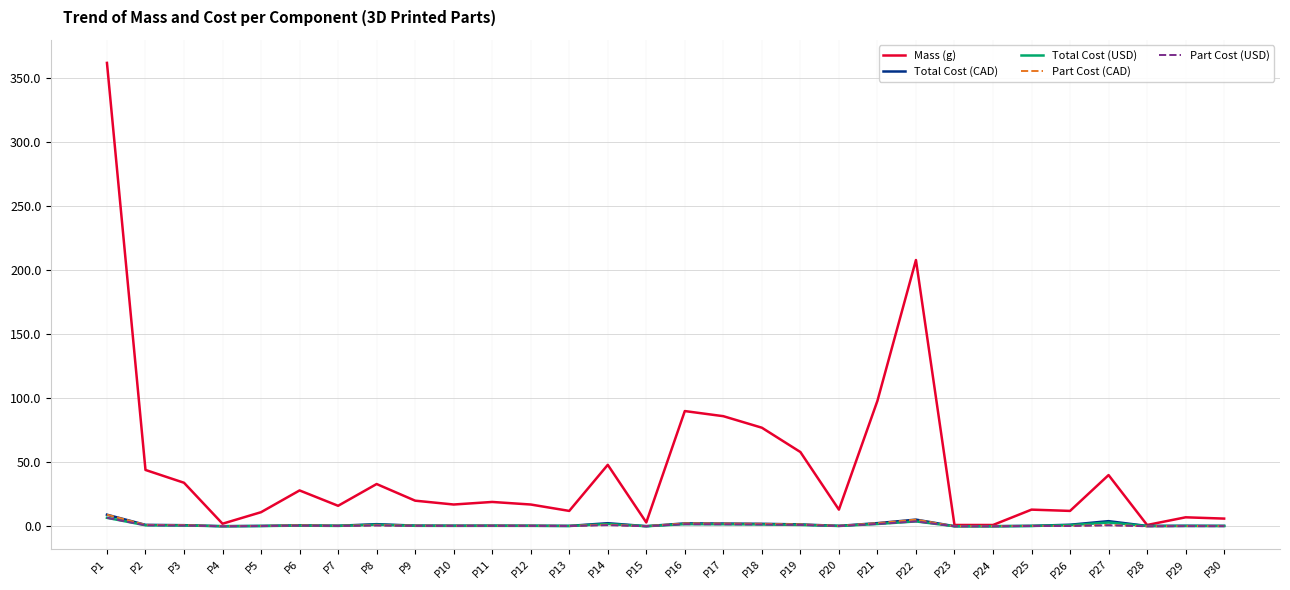

What is the total value across all series at P21?

106.5